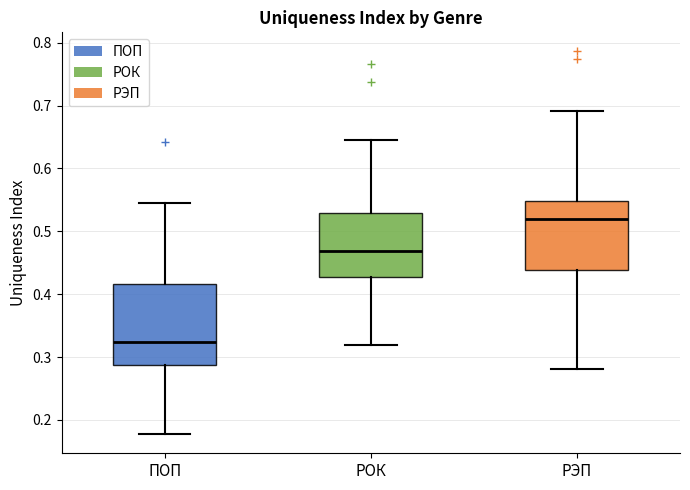

Which box has the highest median line?

РЭП